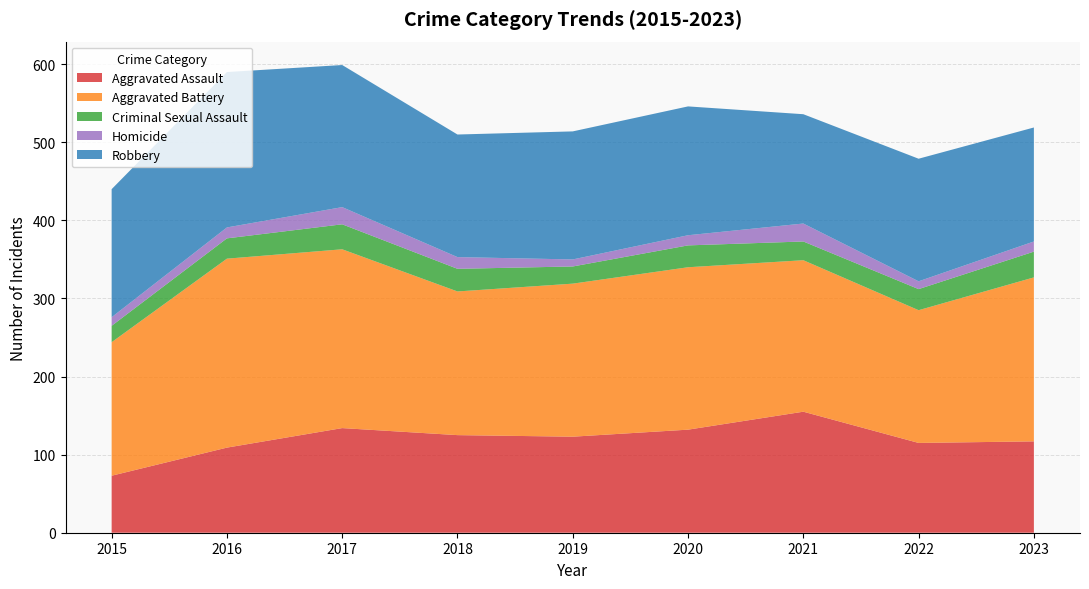

Reading left to right, list all the values displayed in this chart.

Aggravated Assault: 2015=73	2016=109	2017=134	2018=125	2019=123	2020=132	2021=155	2022=115	2023=117
Aggravated Battery: 2015=171	2016=242	2017=229	2018=184	2019=196	2020=208	2021=194	2022=170	2023=210
Criminal Sexual Assault: 2015=21	2016=26	2017=32	2018=29	2019=22	2020=28	2021=24	2022=27	2023=33
Homicide: 2015=11	2016=14	2017=22	2018=15	2019=9	2020=13	2021=23	2022=10	2023=13
Robbery: 2015=164	2016=199	2017=182	2018=157	2019=164	2020=165	2021=140	2022=157	2023=146